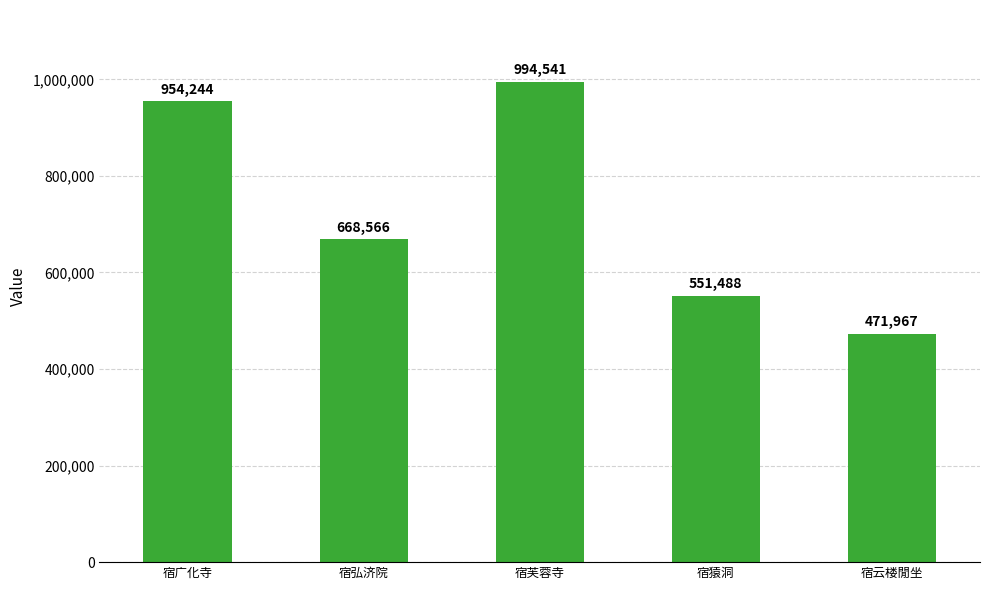

What is the label of the 2nd bar from the left?

宿弘济院